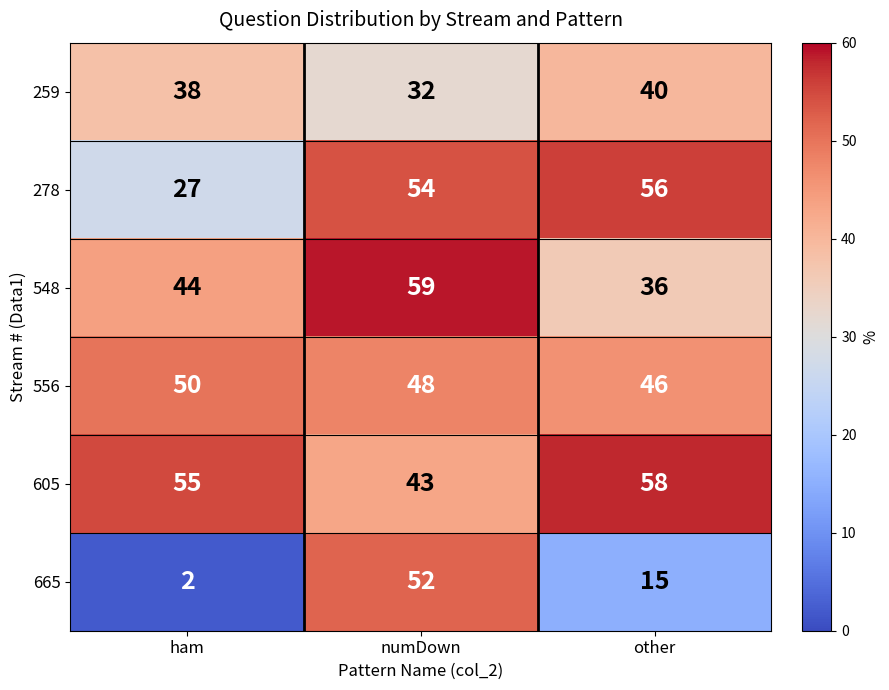

At which category is the sum across all series the highest?

numDown